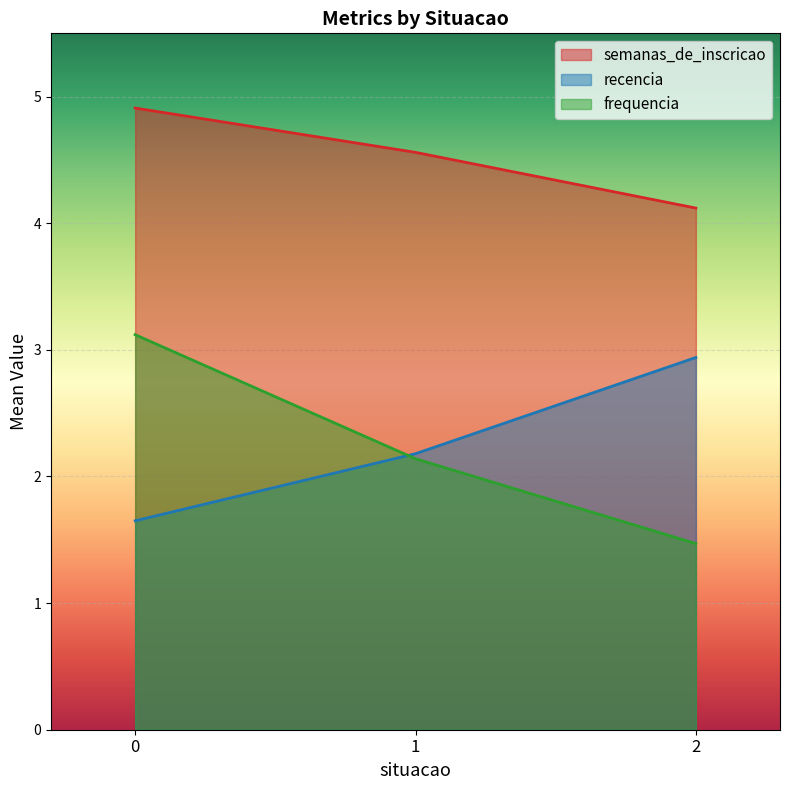

Rank the series by their maximum value, from highest to lowest.

semanas_de_inscricao, frequencia, recencia